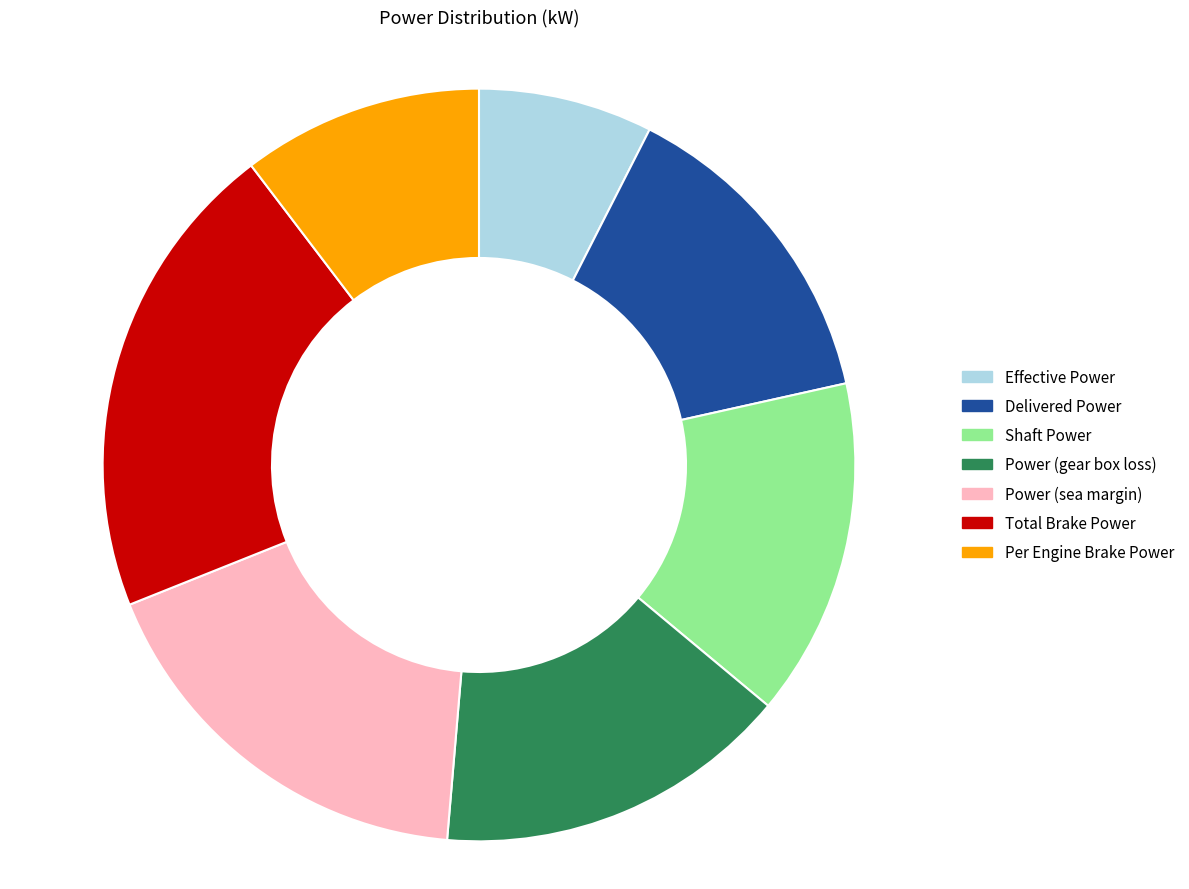

Approximately how many times larger is the value at Power (sea margin) compared to Delivered Power?

1.3